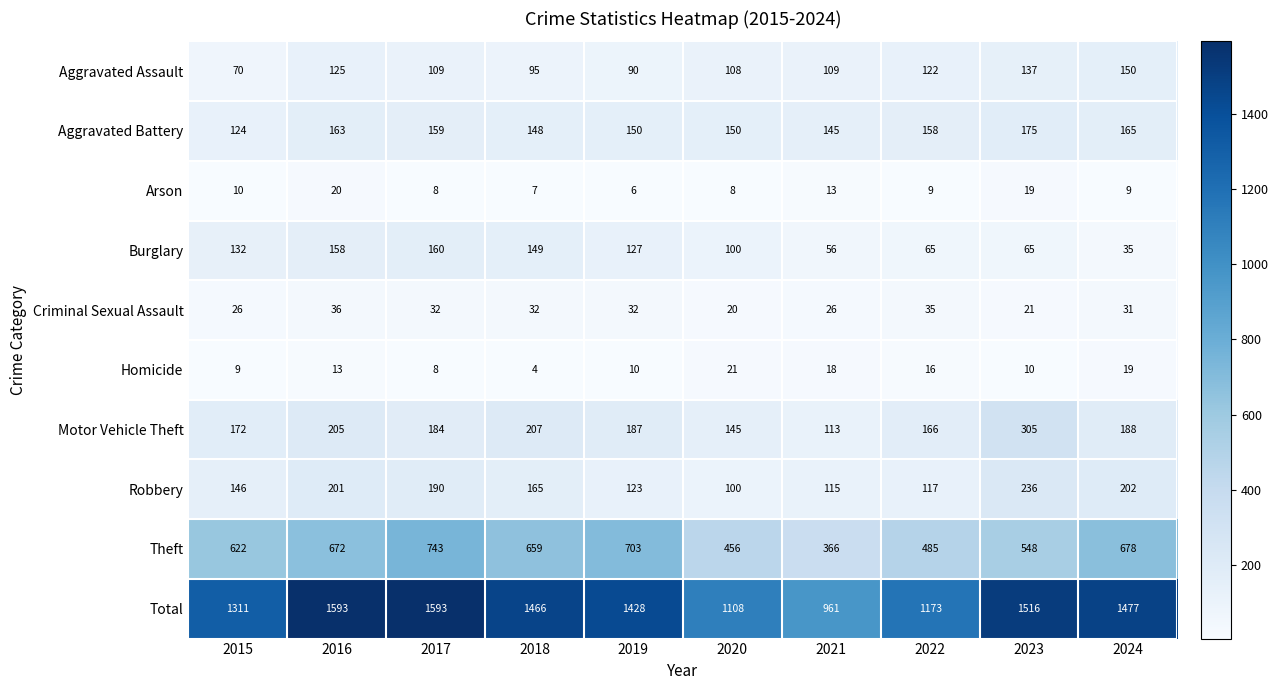

Rank the series by their maximum value, from highest to lowest.

Total, Theft, Motor Vehicle Theft, Robbery, Aggravated Battery, Burglary, Aggravated Assault, Criminal Sexual Assault, Homicide, Arson